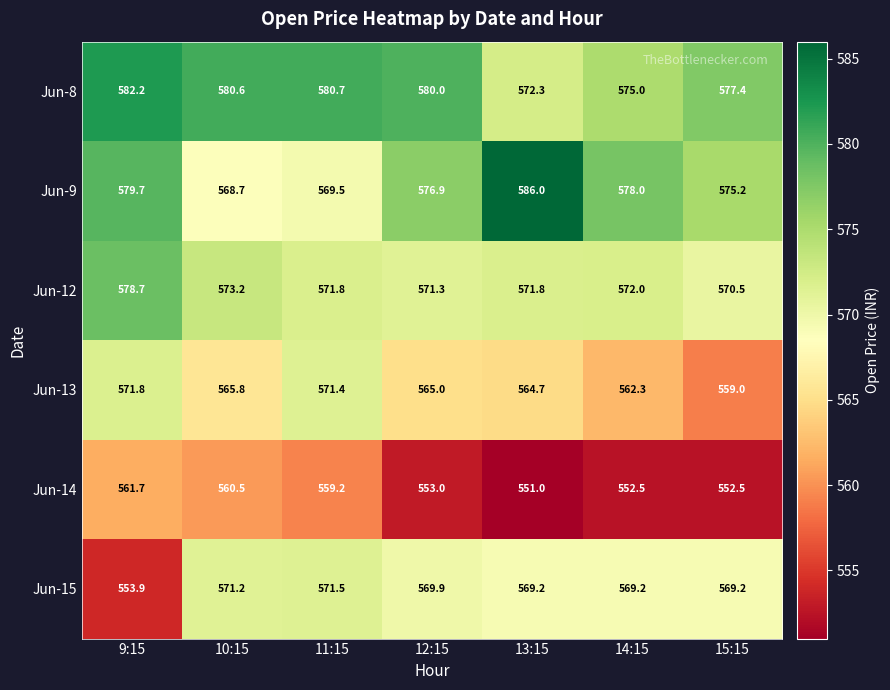

At 11:15, list the series in order from smallest to largest.

Jun-14, Jun-9, Jun-13, Jun-15, Jun-12, Jun-8